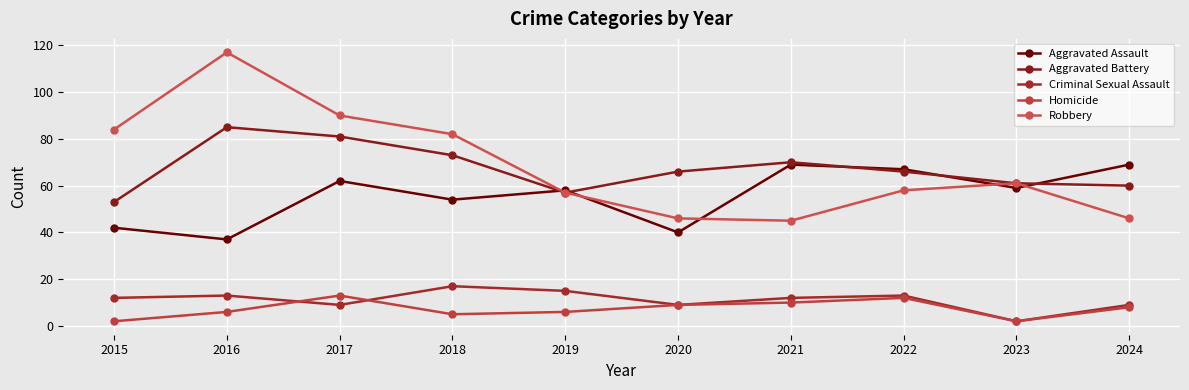

Count the number of categories in the chart.

10